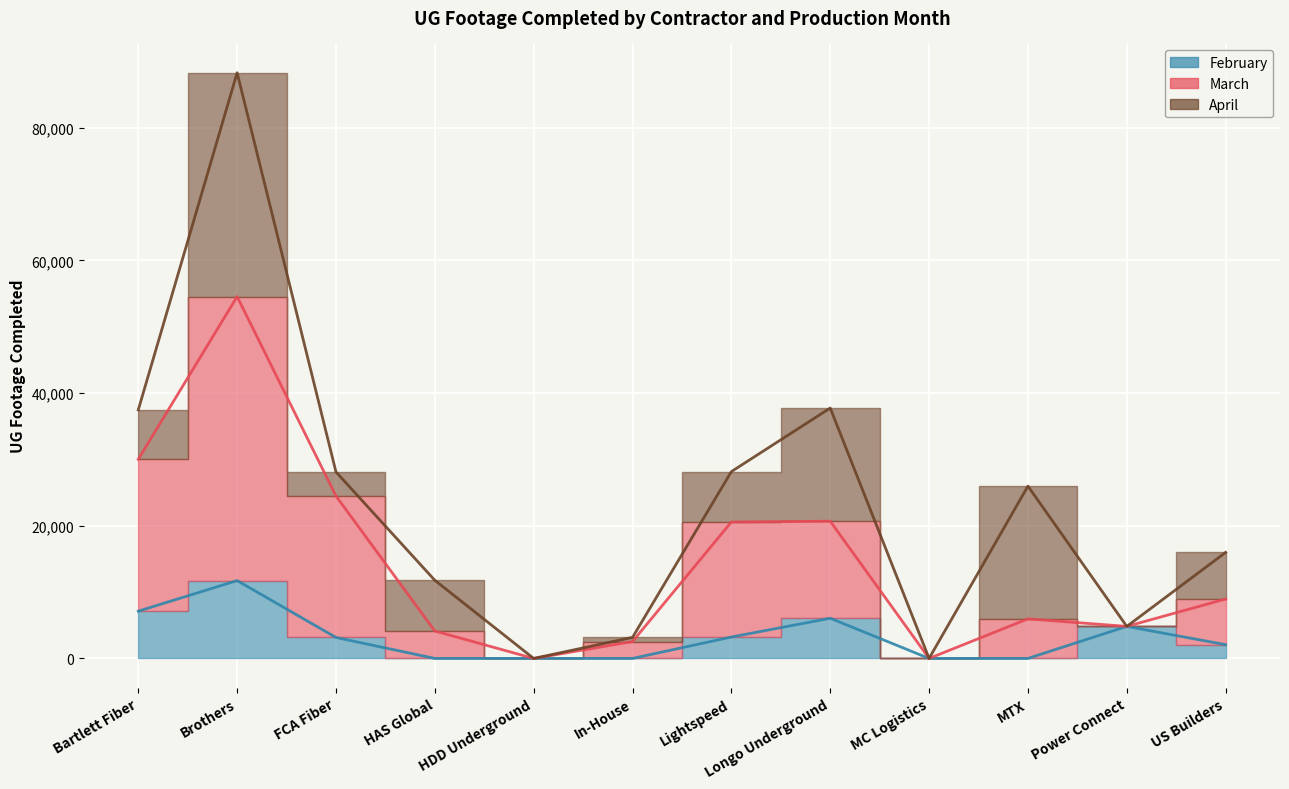

True or false: February and March cross at least once.

False